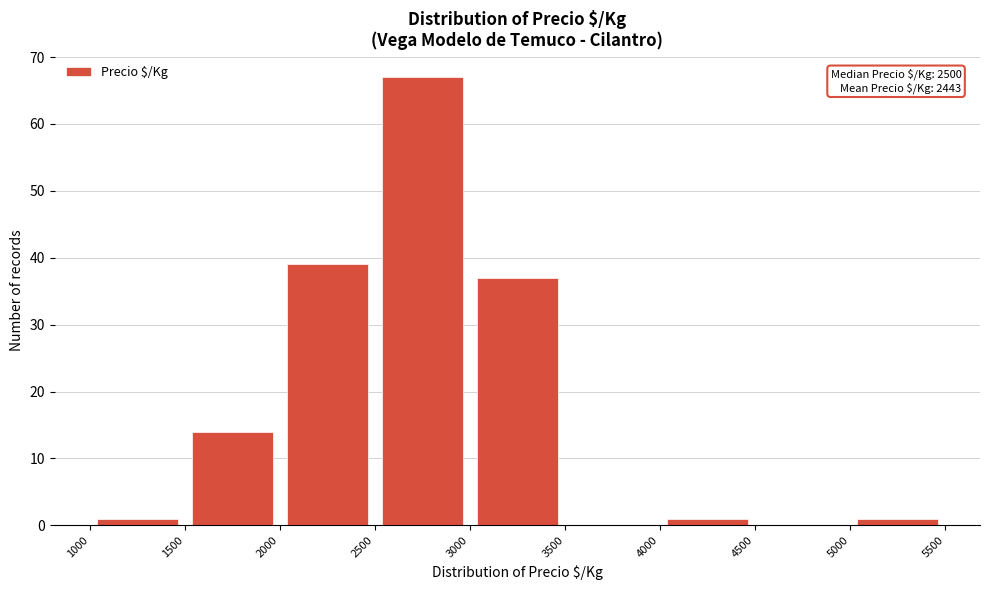

Over which range of the x-axis is the bar tallest?

2500 to 3000